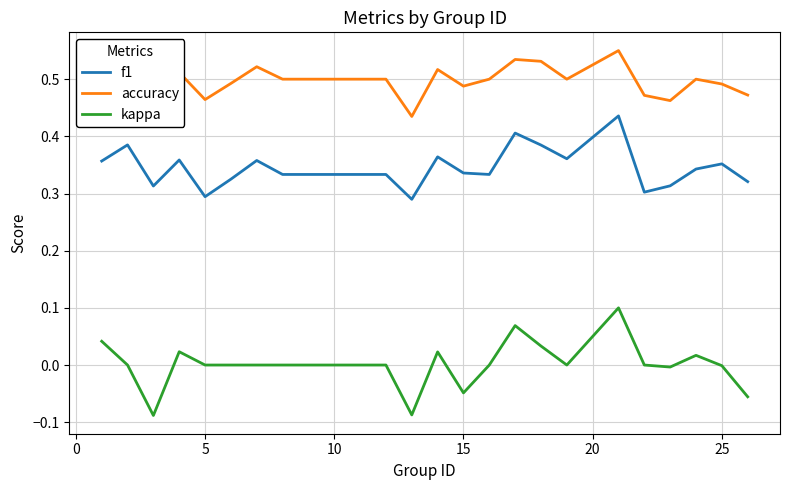

True or false: kappa has more than 2 interior local peaks.

True